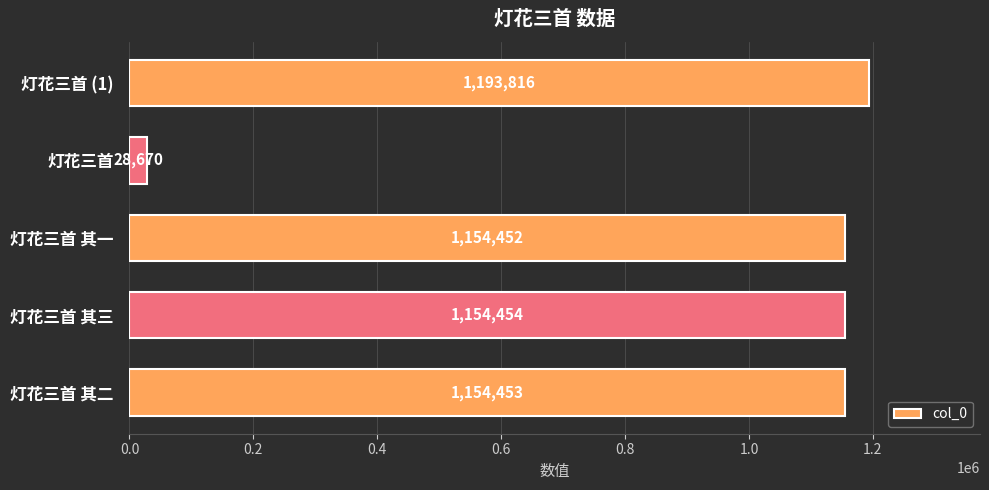

Rank the categories by value from lowest to highest.

灯花三首, 灯花三首 其一, 灯花三首 其二, 灯花三首 其三, 灯花三首 (1)